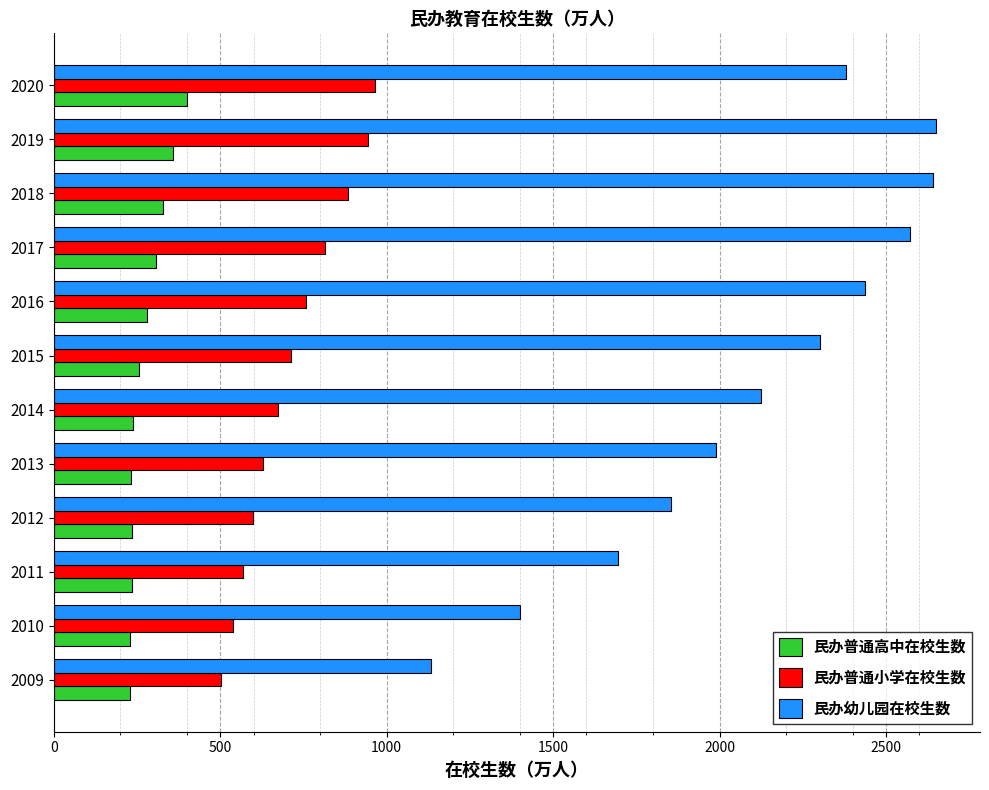

What is the average value of the 民办幼儿园在校生数 series?

2098.0